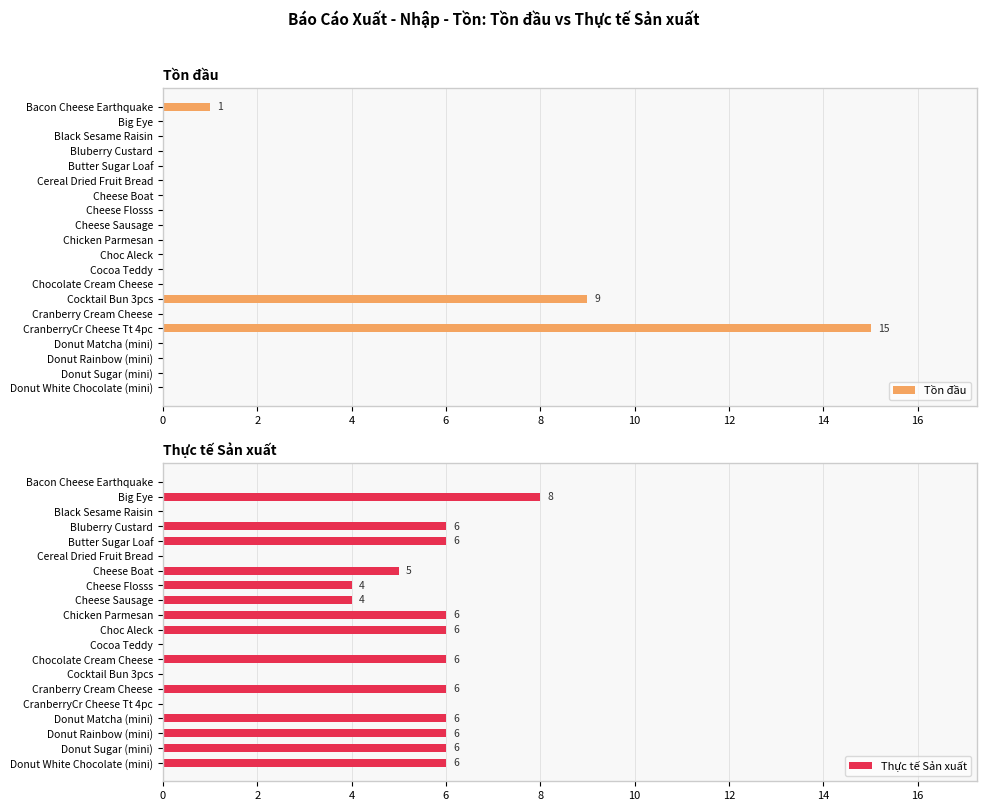

What is the spread (max minus min) of values at 14?

4